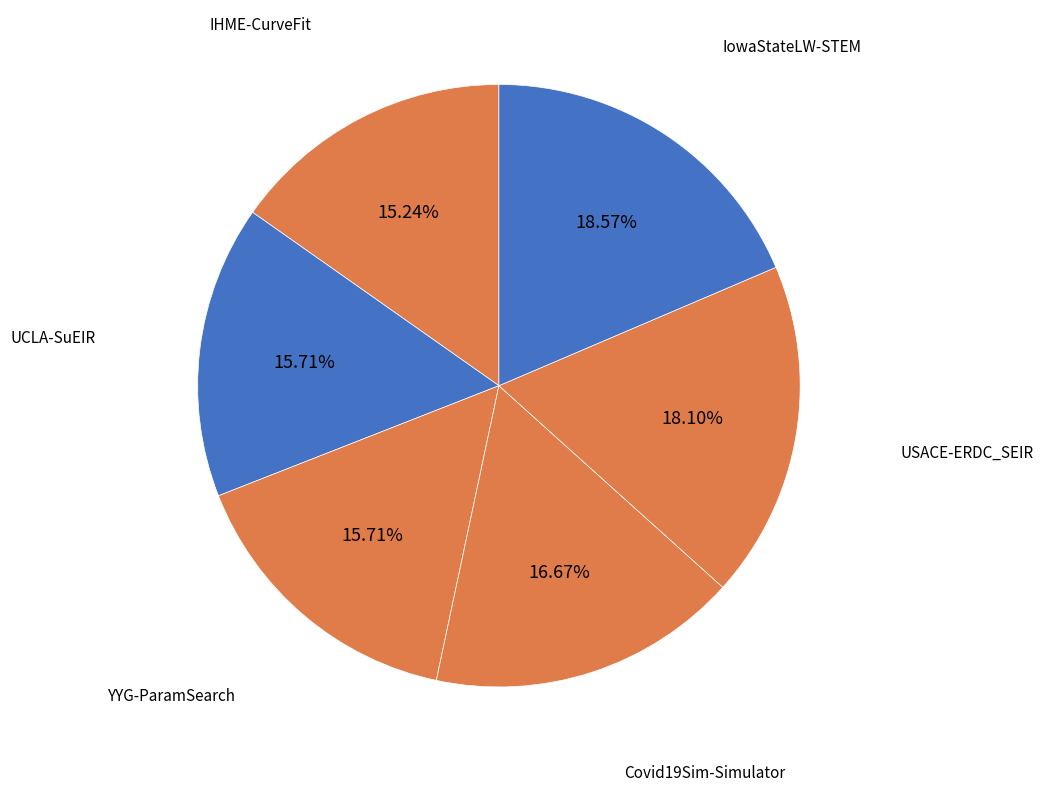

Is IowaStateLW-STEM the majority of the pie?

No